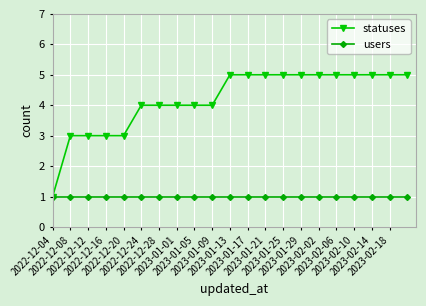

How many data points does each series have?

21